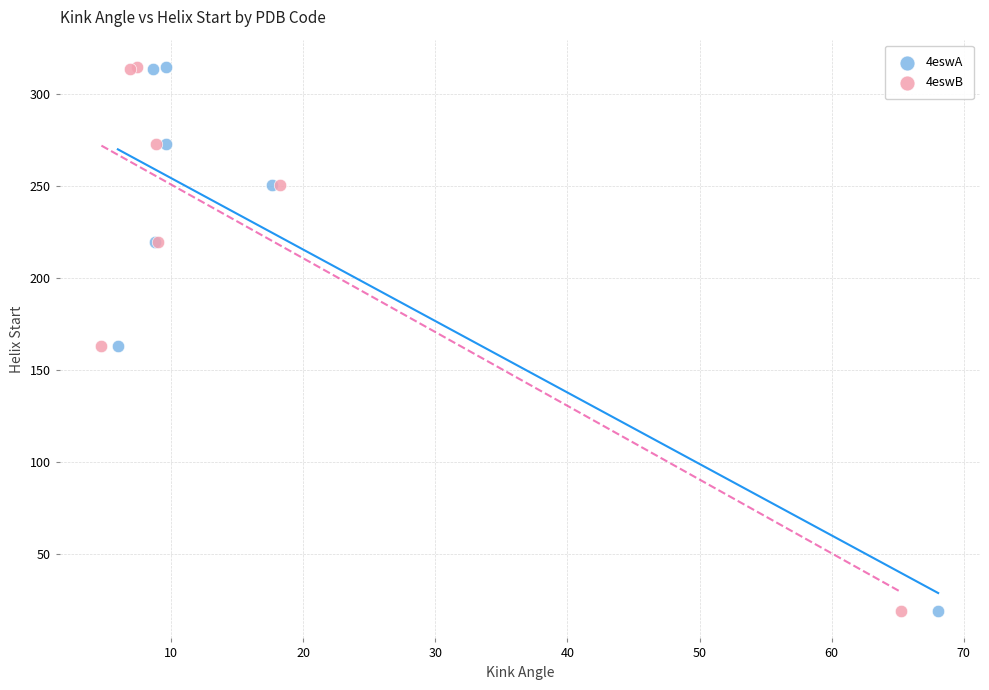

What are all the series names shown in the legend?

4eswA, 4eswB